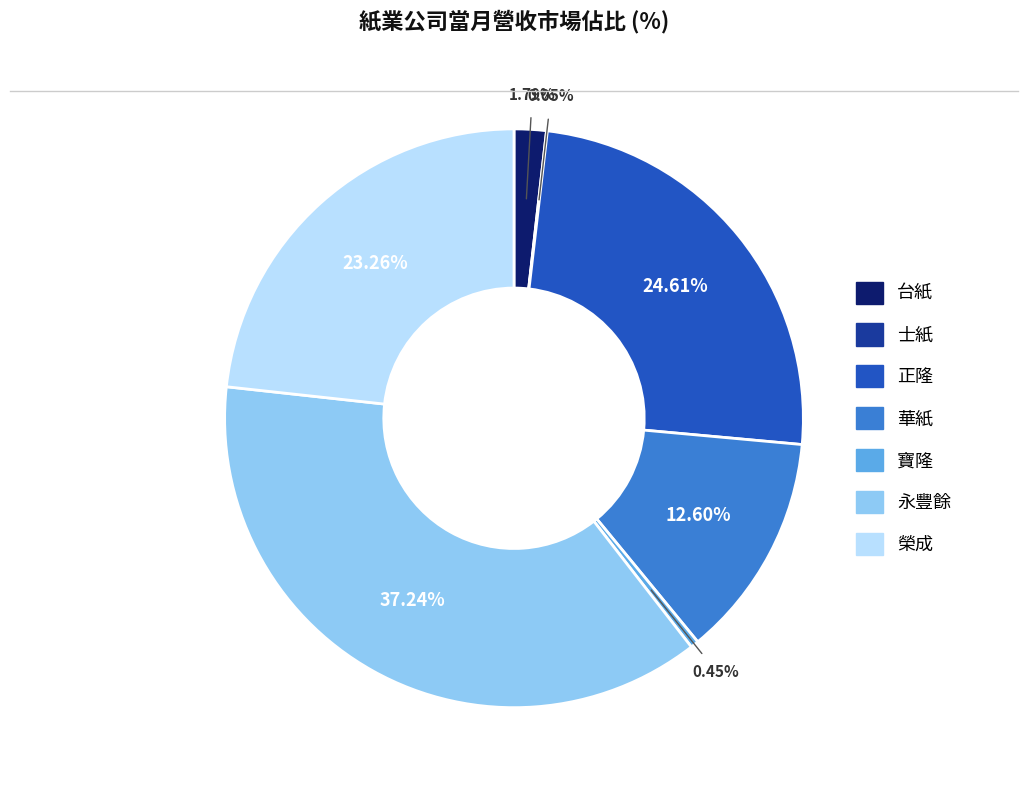

To the nearest percent, what is the average slice percentage?

14%